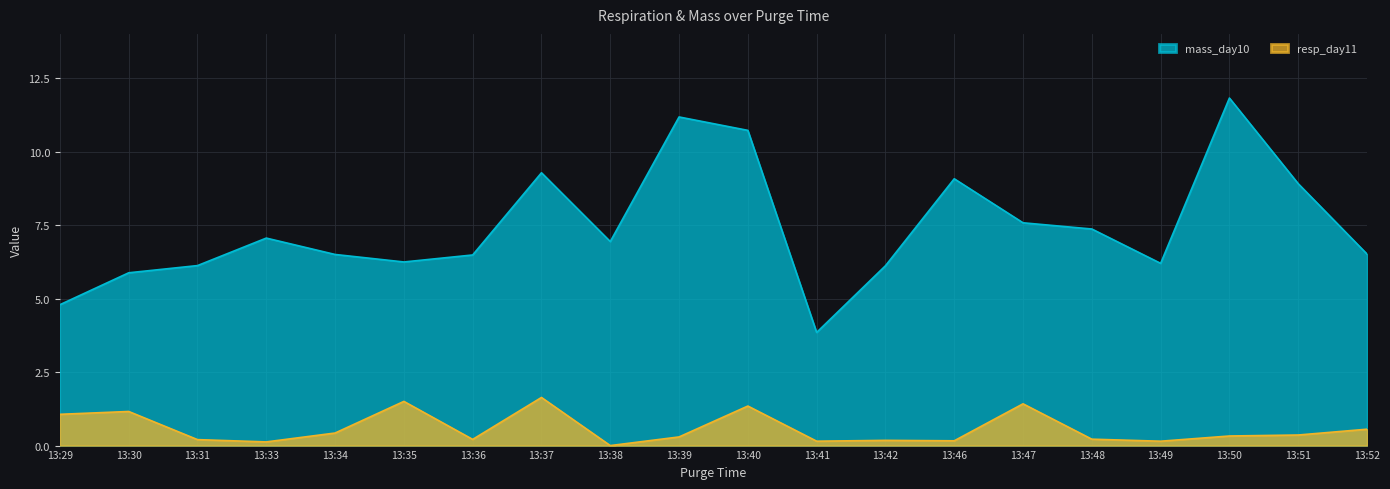

Which label corresponds to the largest value in the chart?

13:50